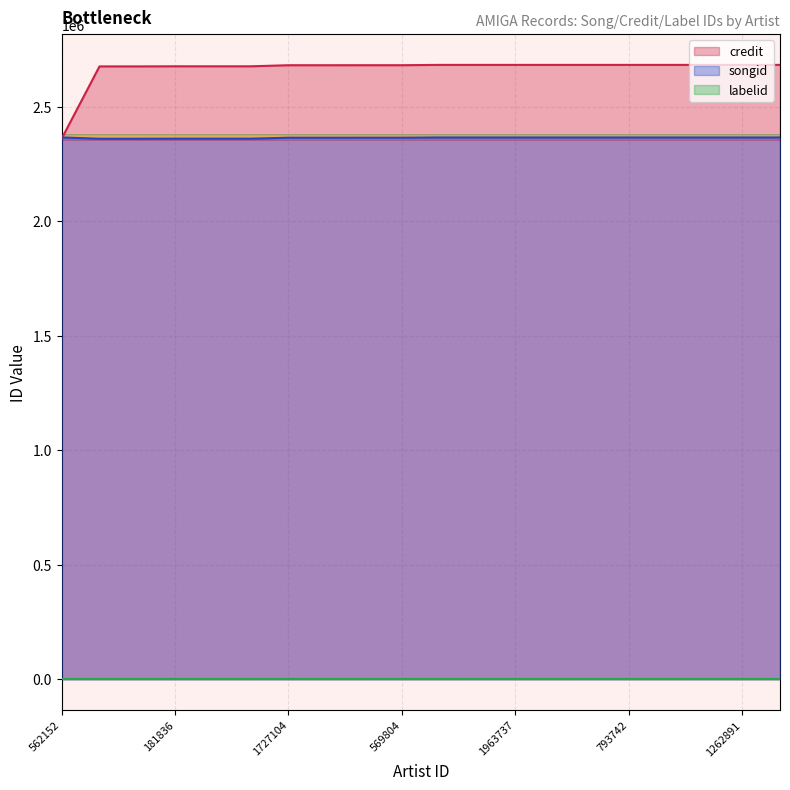

Which series has the widest spread of values?

credit